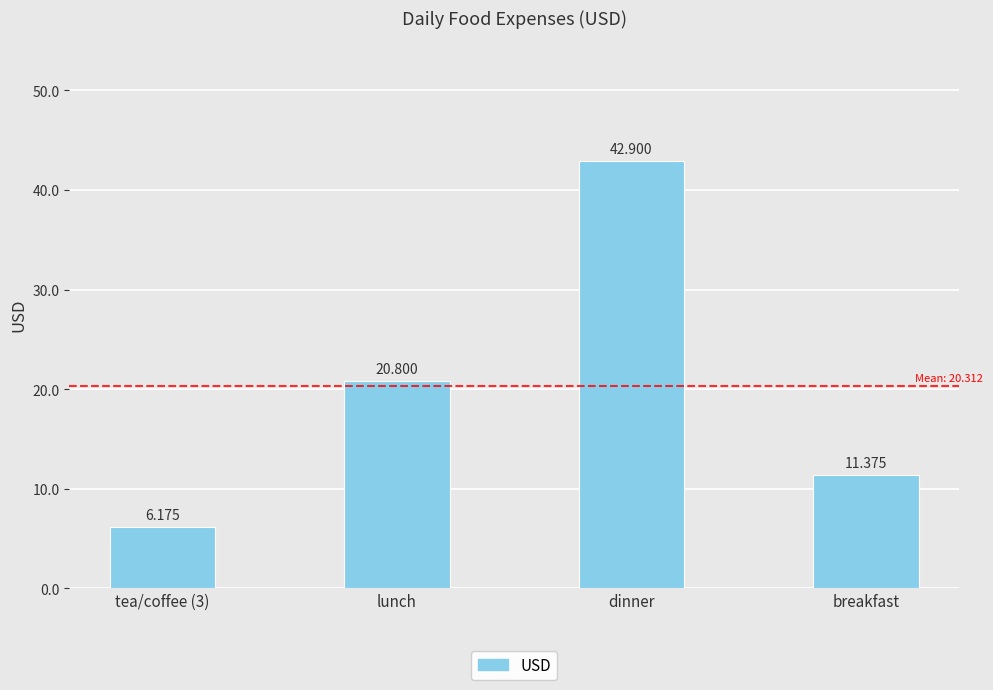

The chart shows a value of 42.9 at dinner. True or false?

True